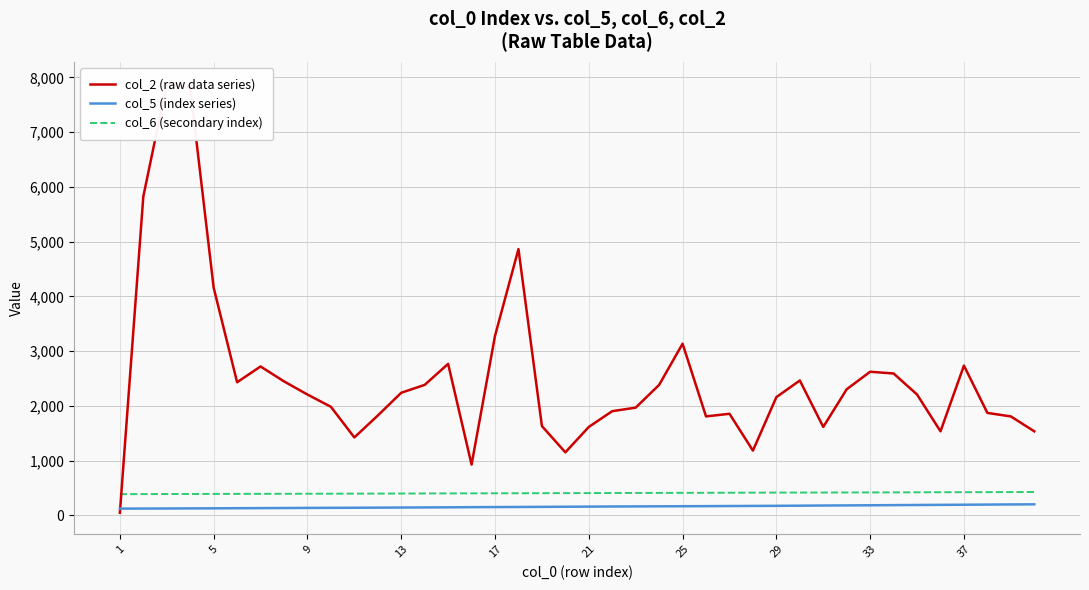

How many data points in col_2 (raw data series) are above 2208?

19